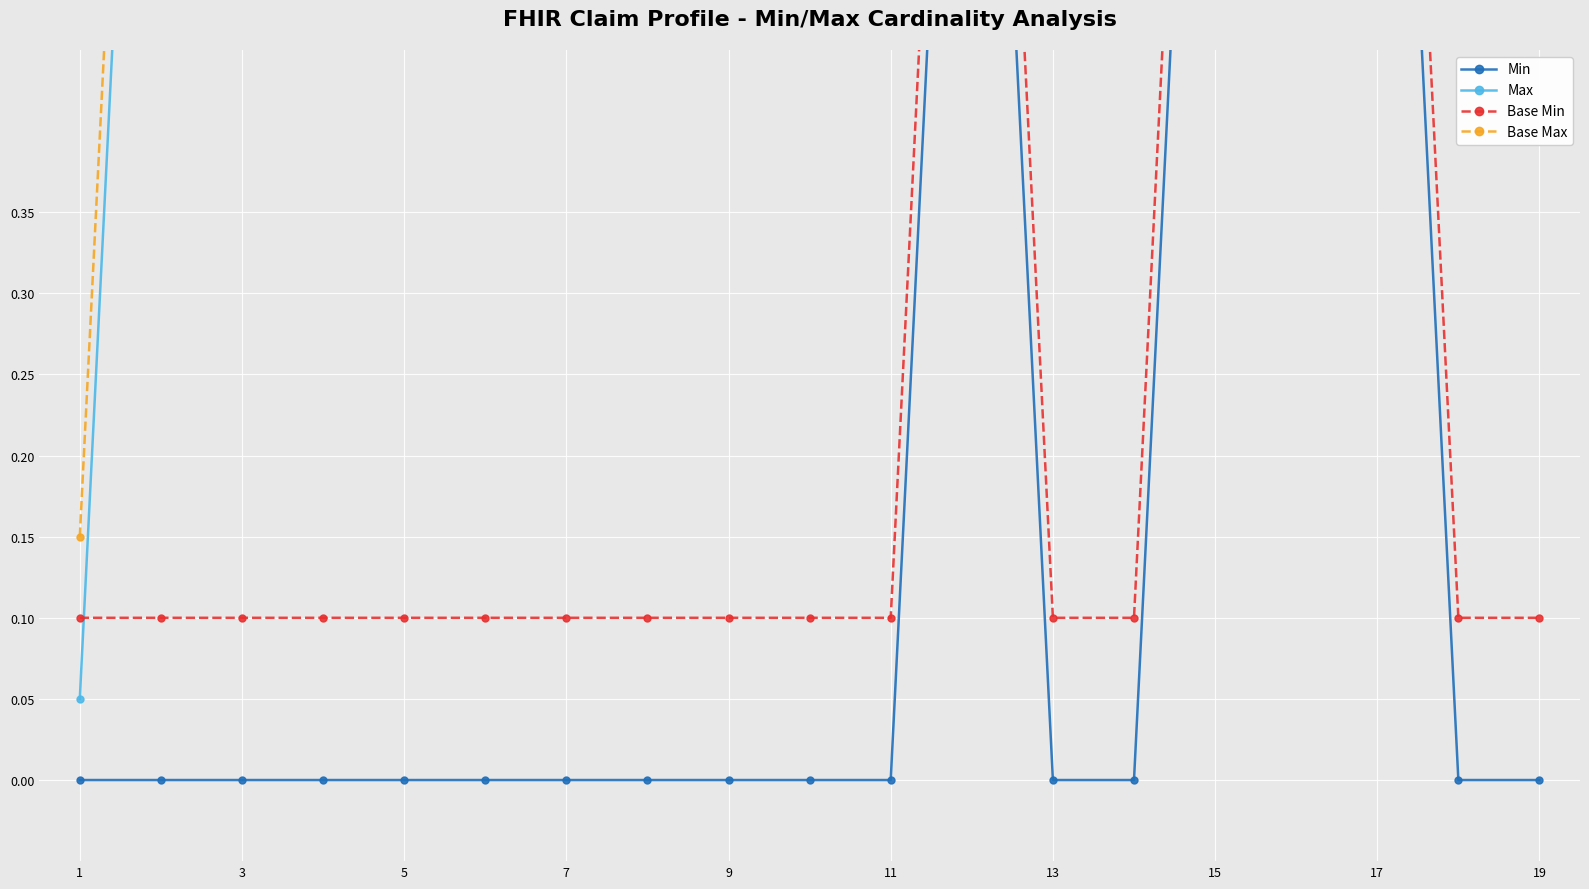

What is the sum of all Base Max values?

20.8